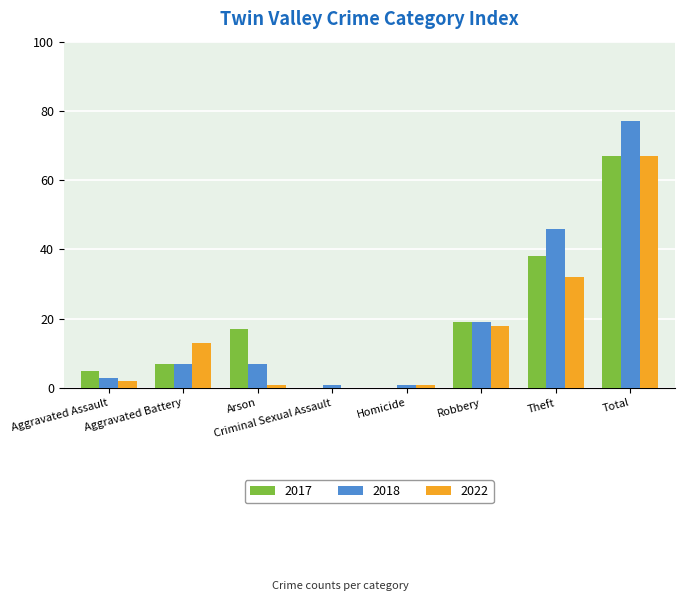

Between Robbery and Theft, which series saw the biggest shift?

2018